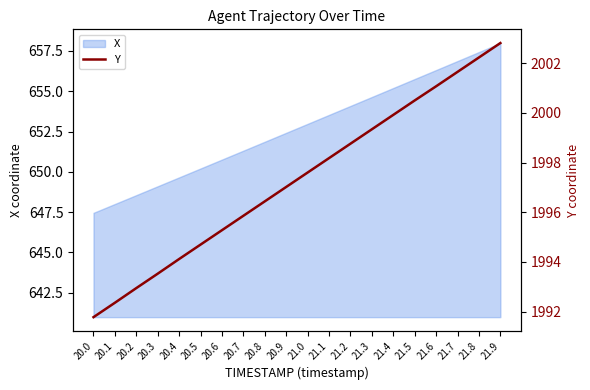

The chart shows a value of 1997.6 at 21.0. True or false?

True